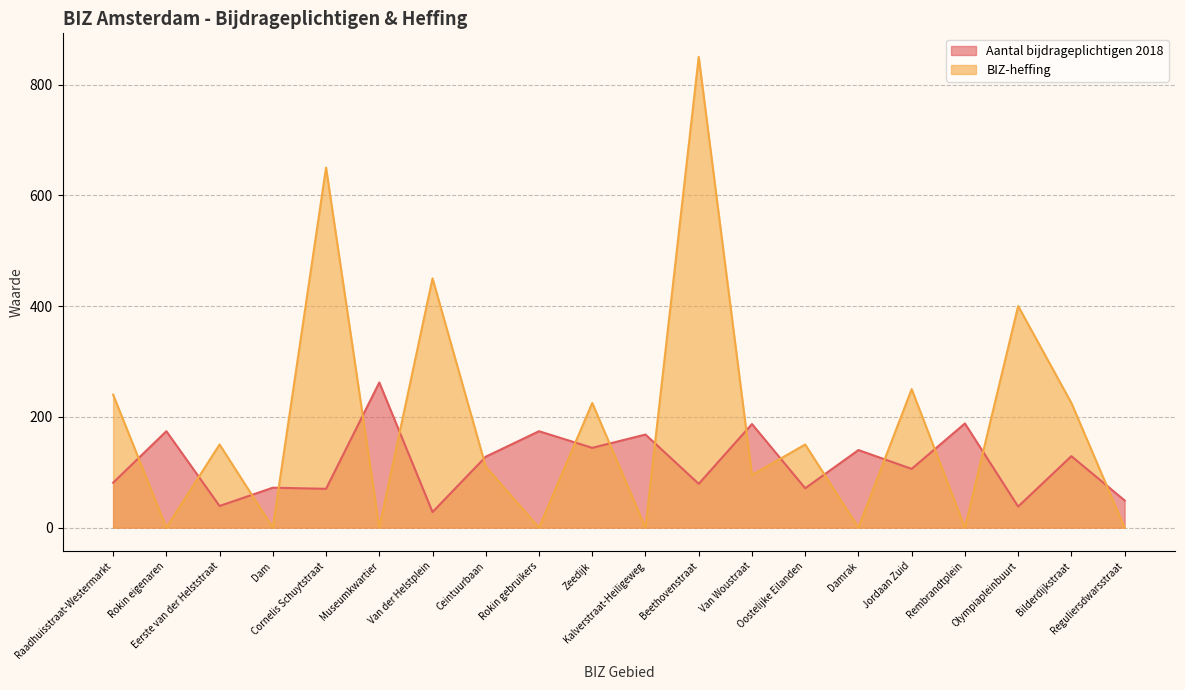

Which series ends up on top after the final intersection of Aantal bijdrageplichtigen 2018 and BIZ-heffing?

Aantal bijdrageplichtigen 2018